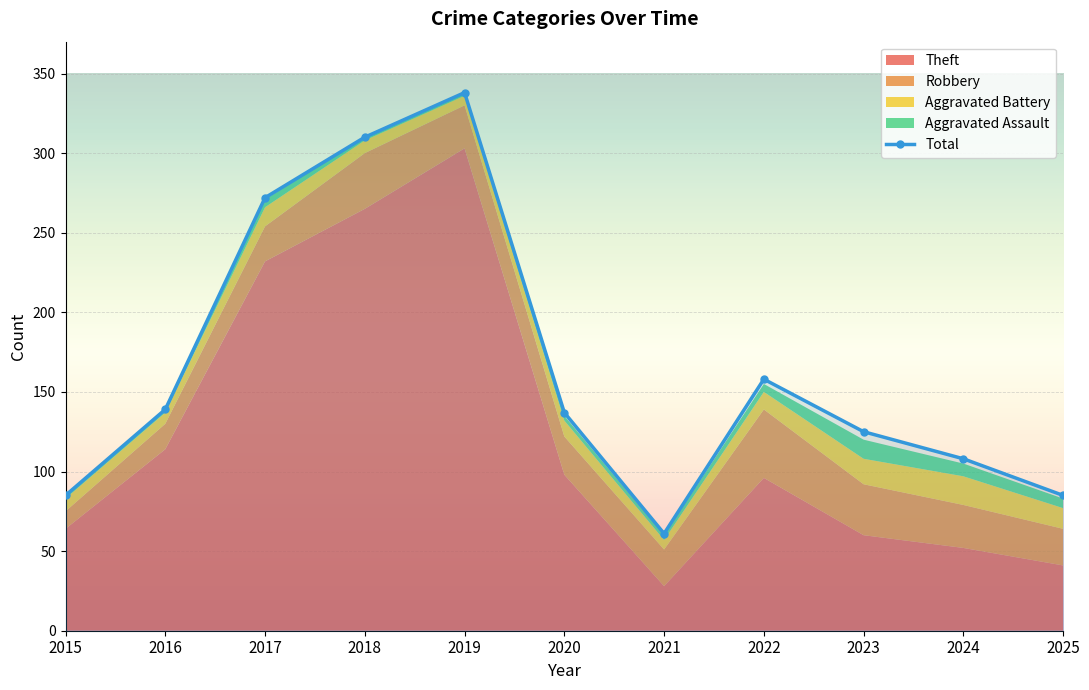

Between 2020 and 2024, which is larger?

2020